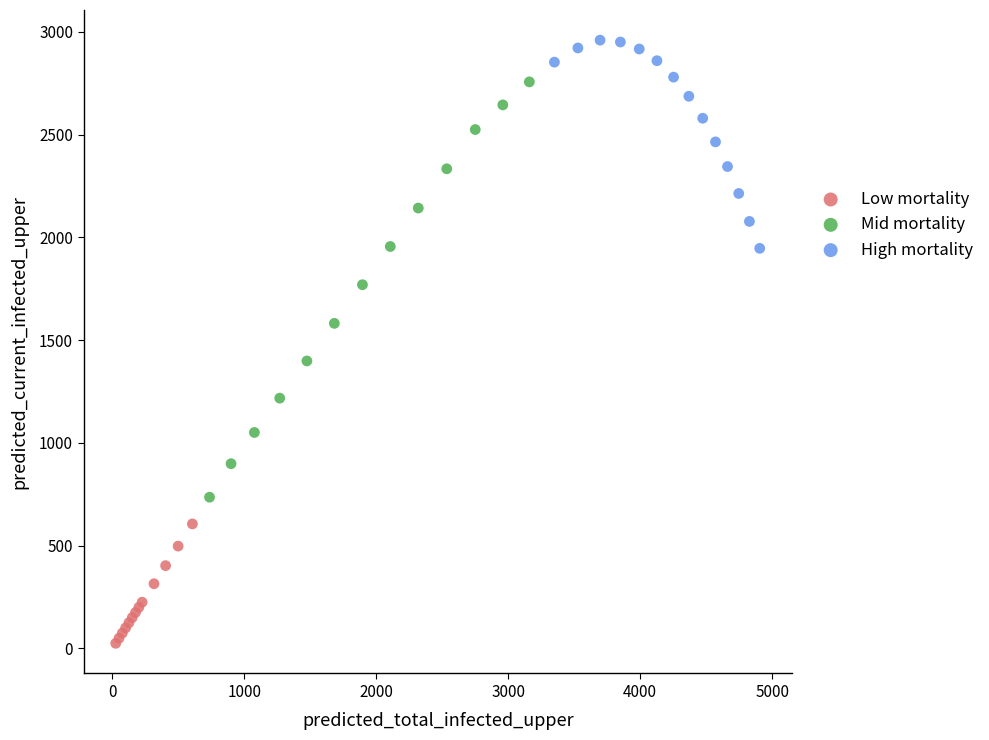

Which series contains the lowest Y value?

Low mortality